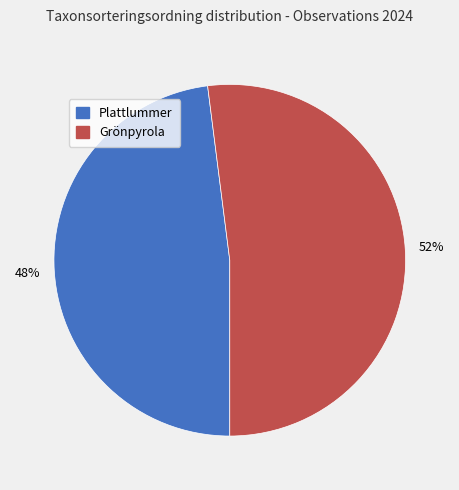

What percentage is the Grönpyrola slice, to the nearest percent?

52%